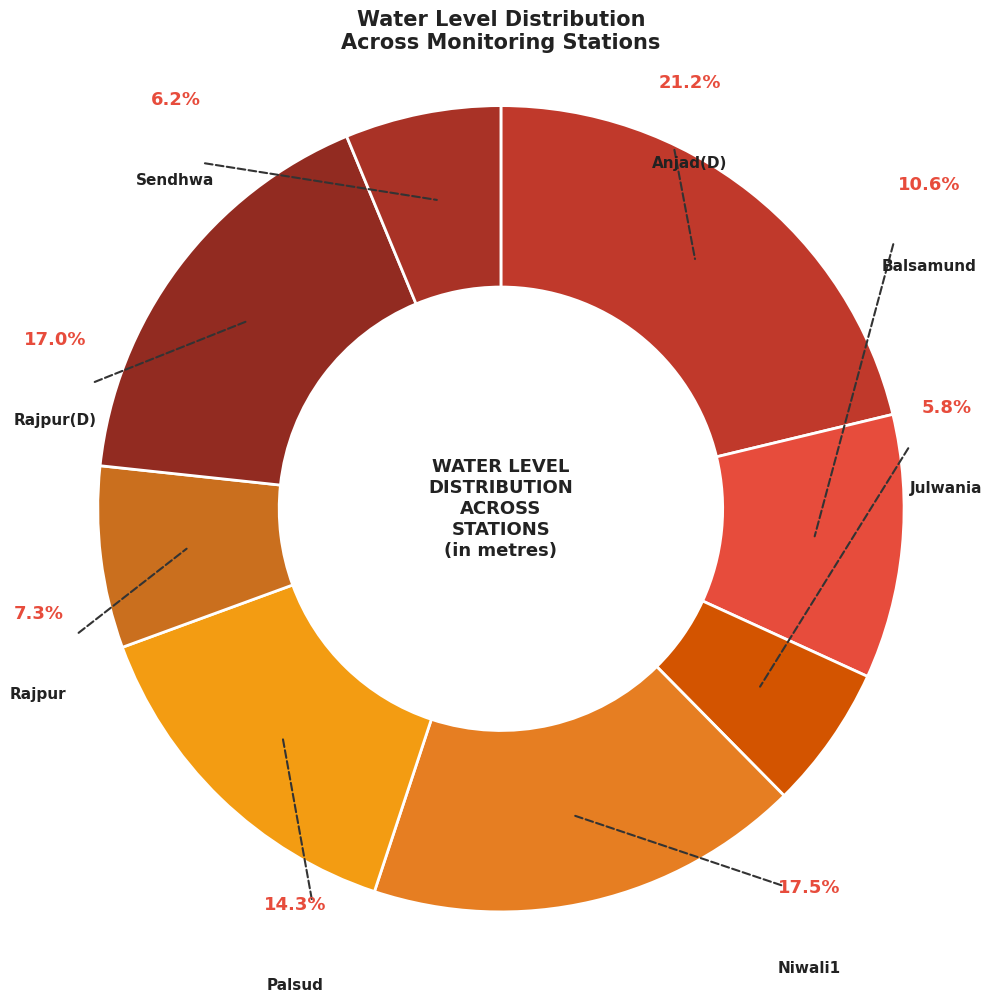

Is the sum of Rajpur and Rajpur(D) greater than half?

No